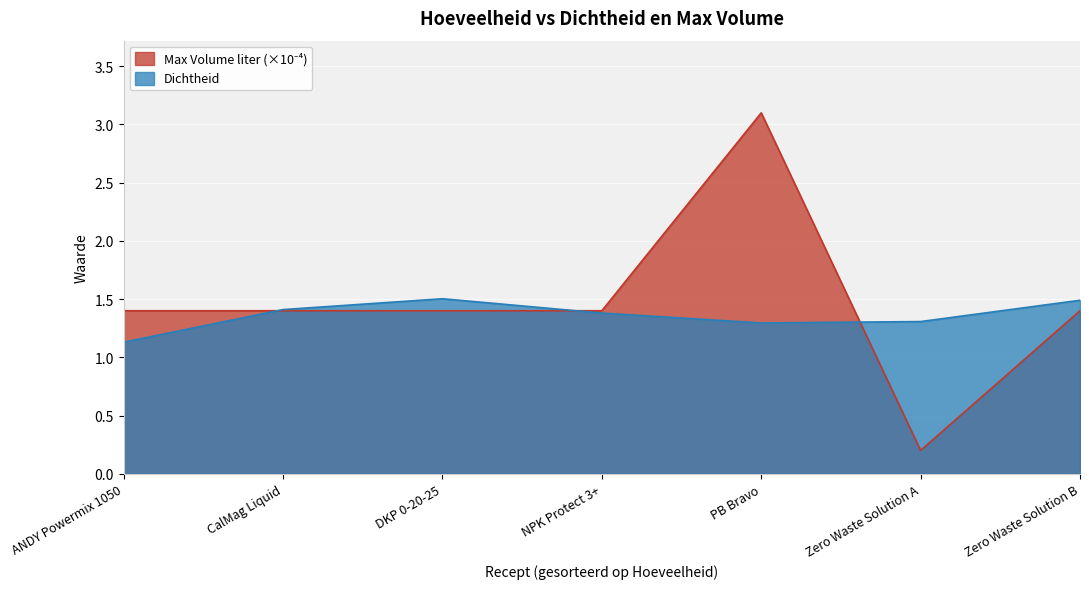

How many times do Max Volume liter and Dichtheid cross each other?

3